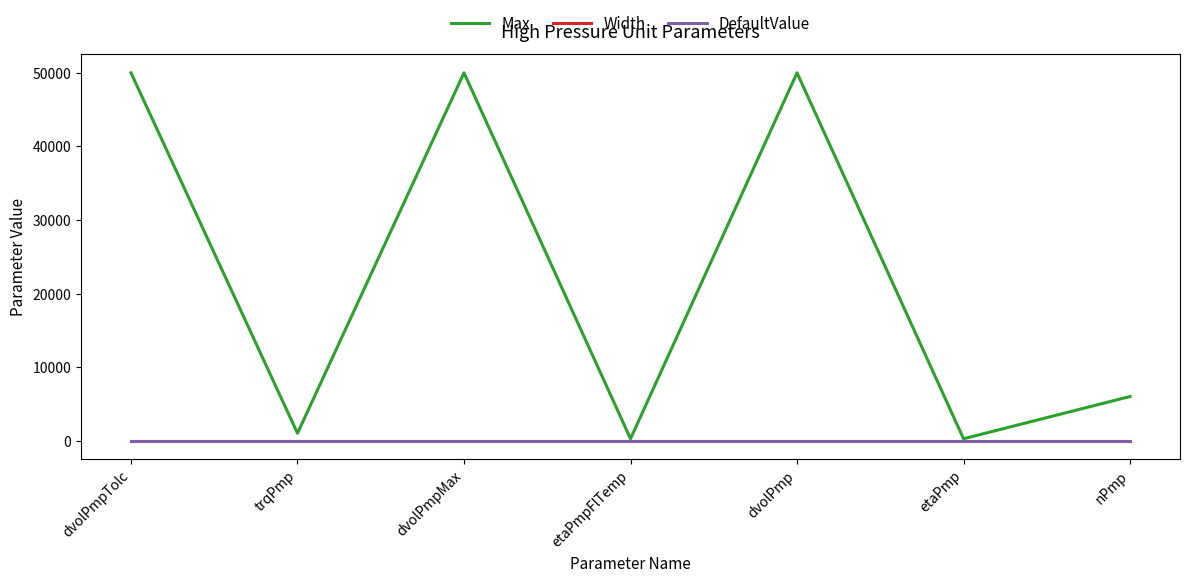

Which series has the largest range (max minus min)?

Max